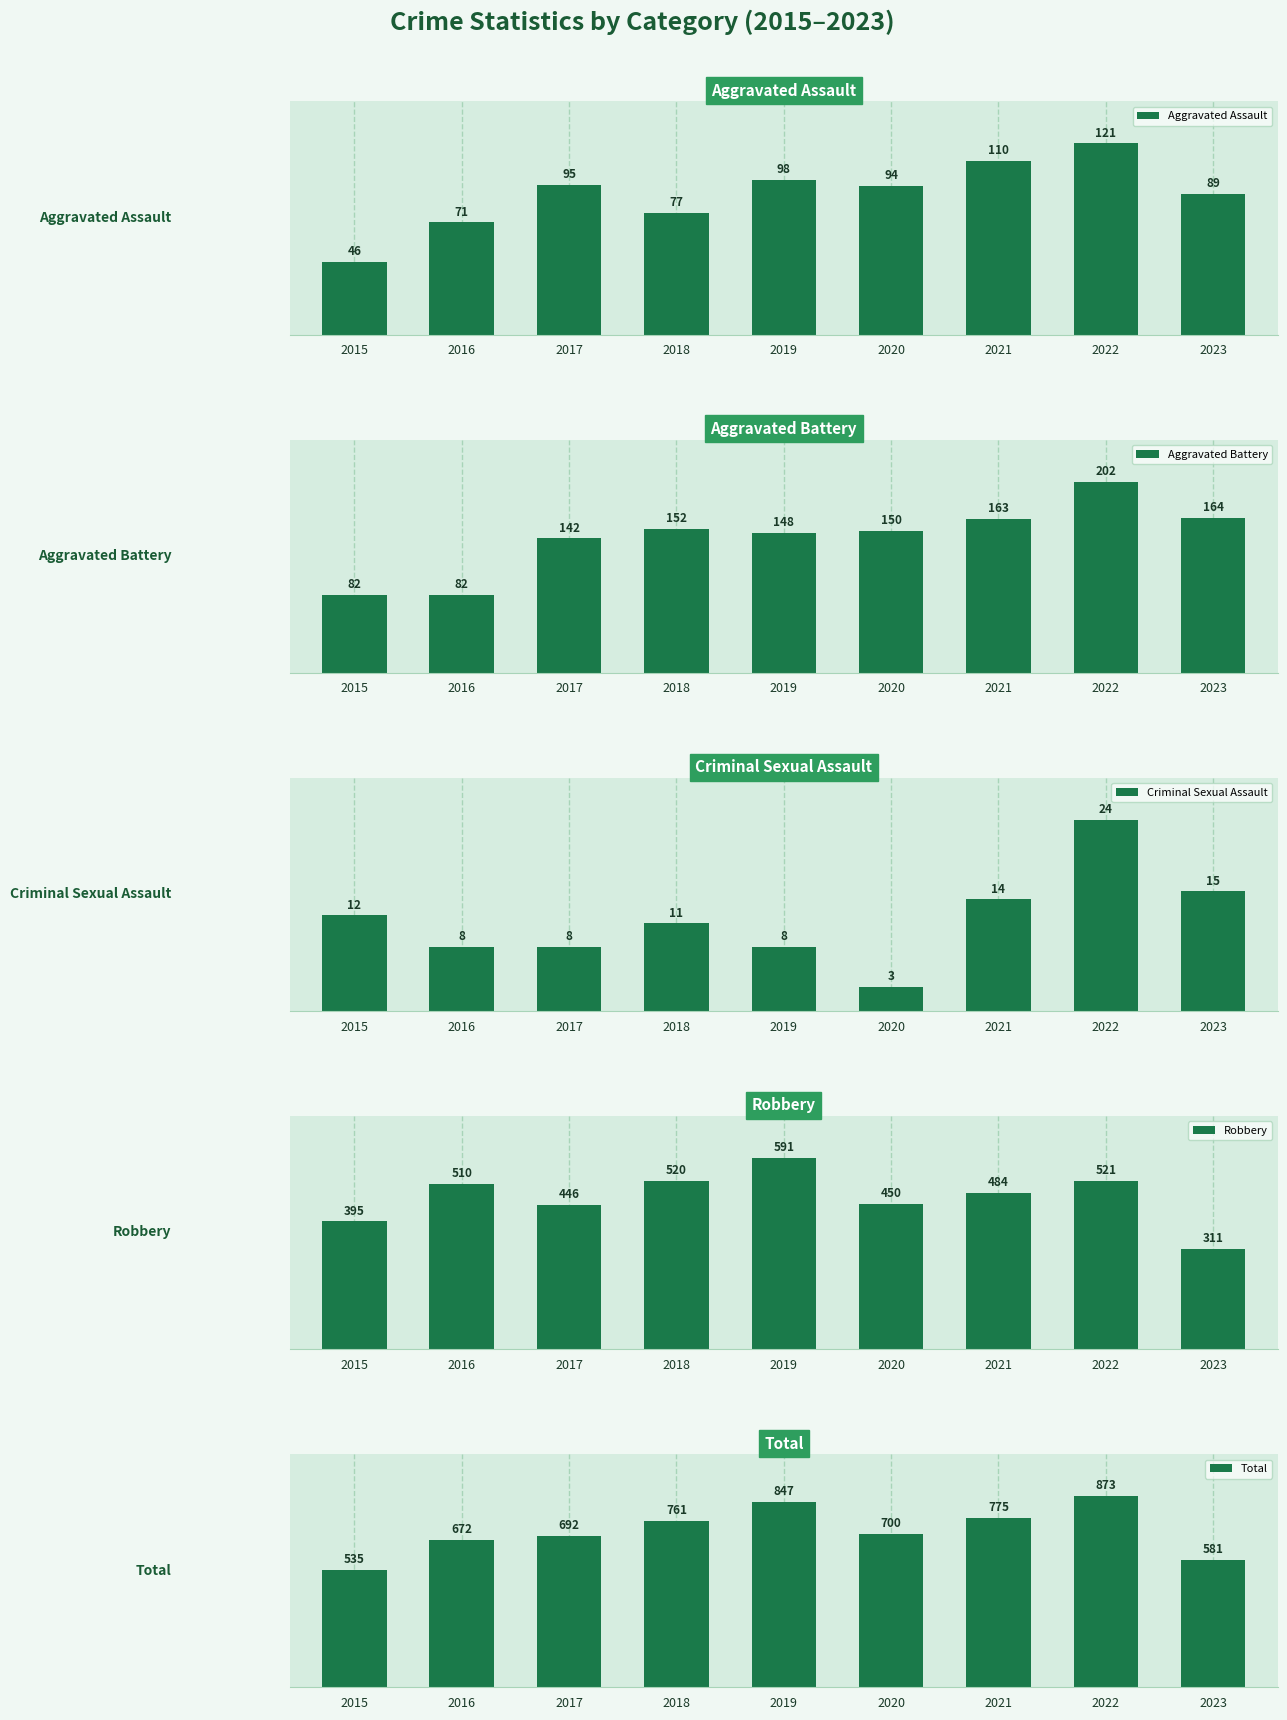

What is the value of the Aggravated Assault bar at the 5th from the left?

98